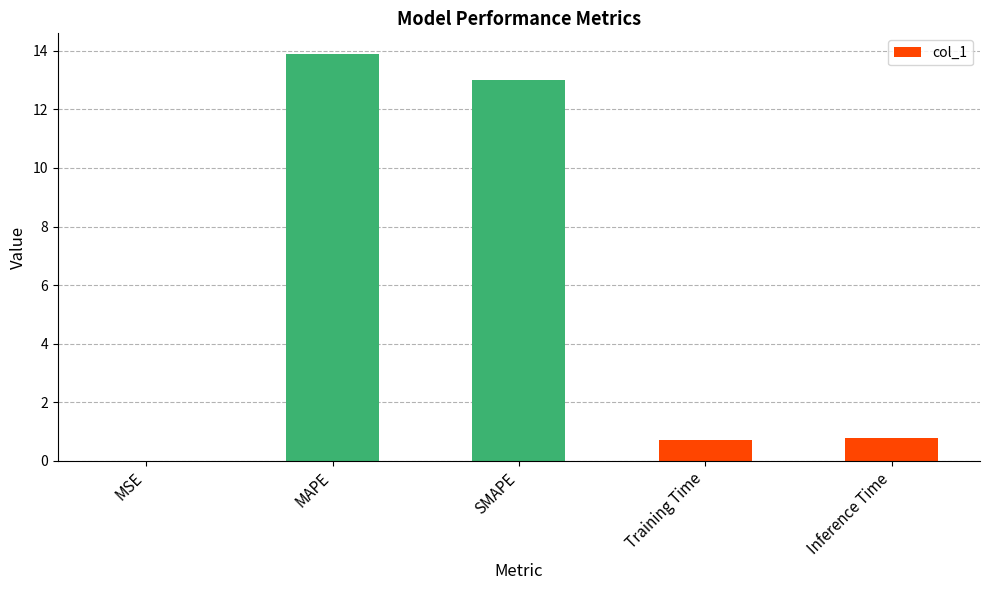

Which label corresponds to the largest value in the chart?

MAPE